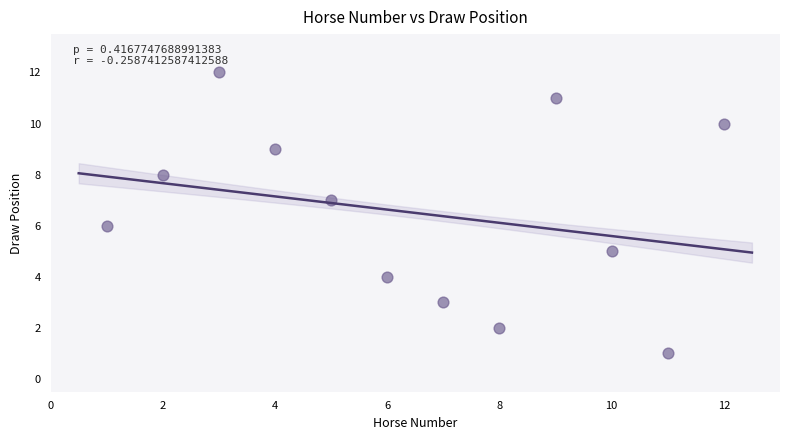

What is the range of Y values (max minus min)?

11